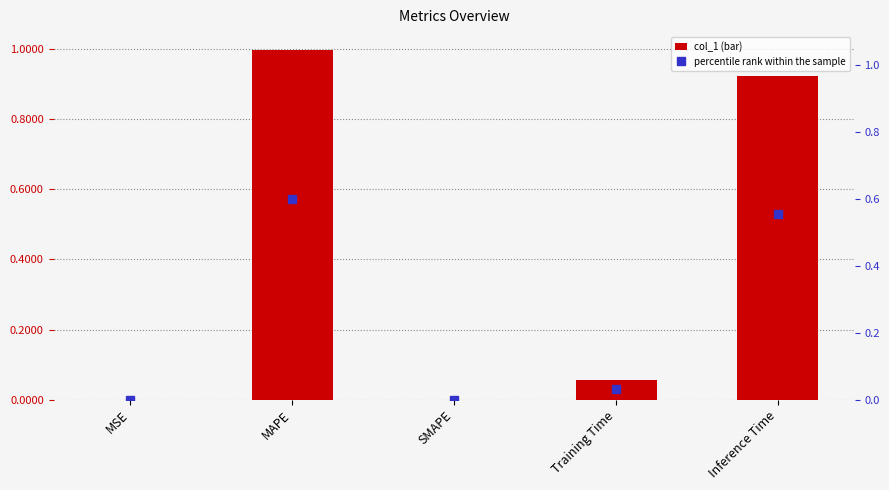

What is the label of the 5th bar from the right?

MSE